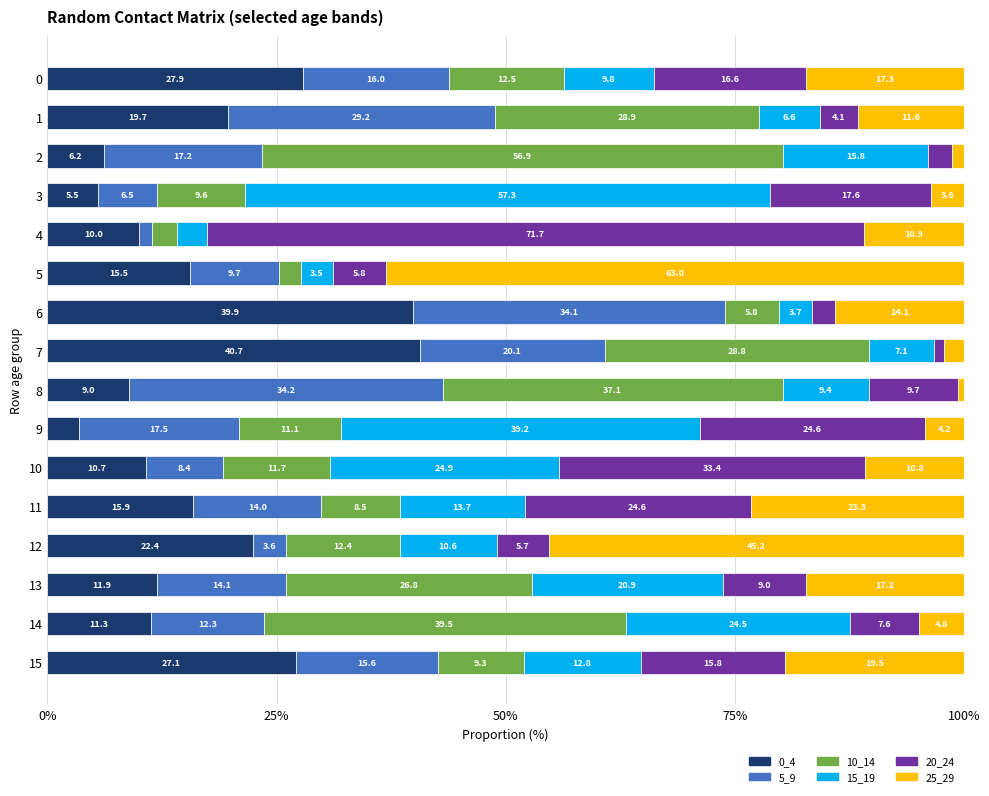

Where is 0_4 nearest to the value 22?

12